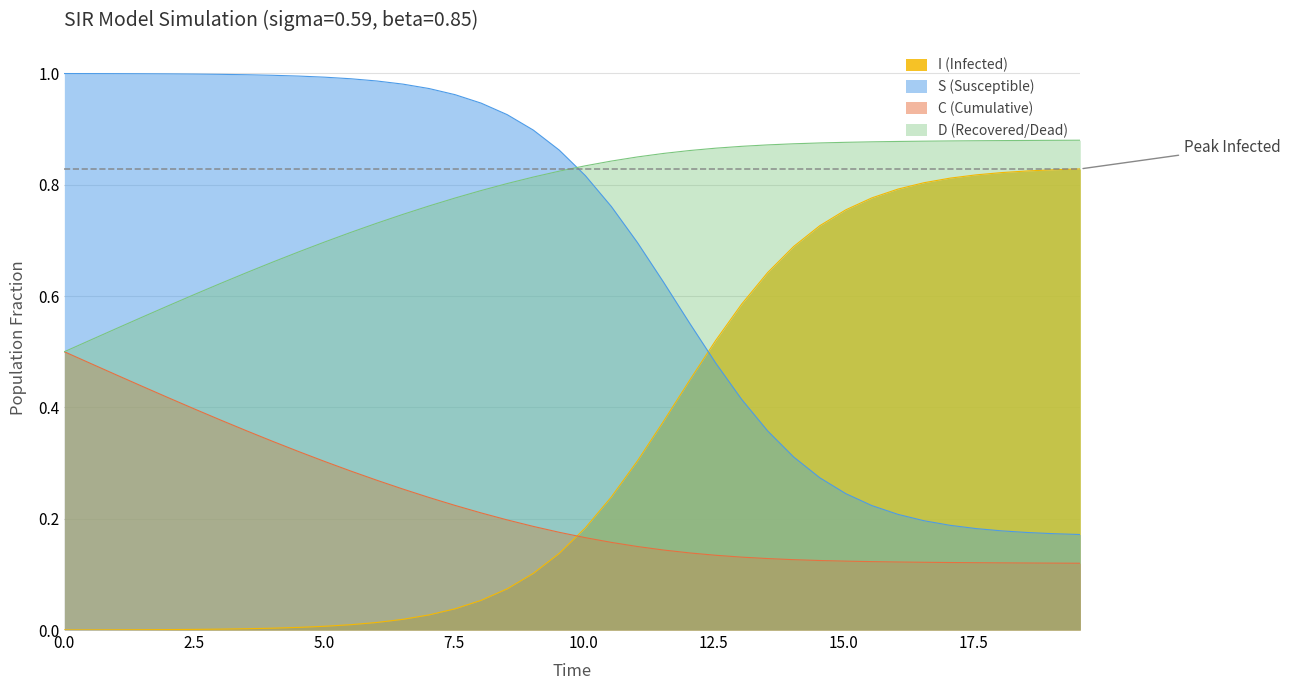

How many lines are shown in the chart?

4